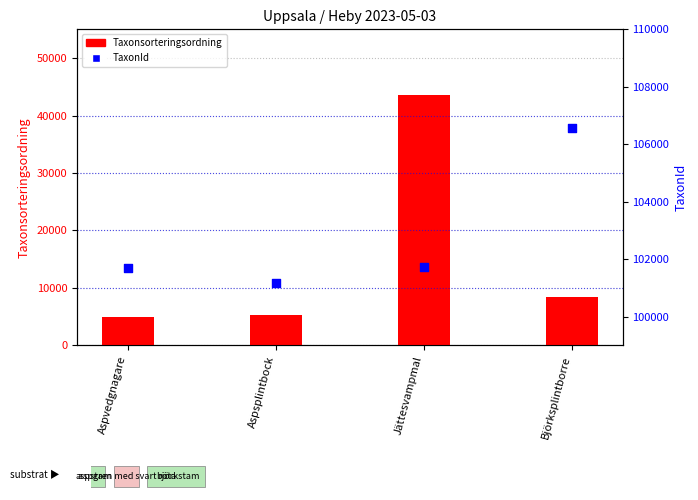

What are all the series names shown in the legend?

Taxonsorteringsordning, TaxonId